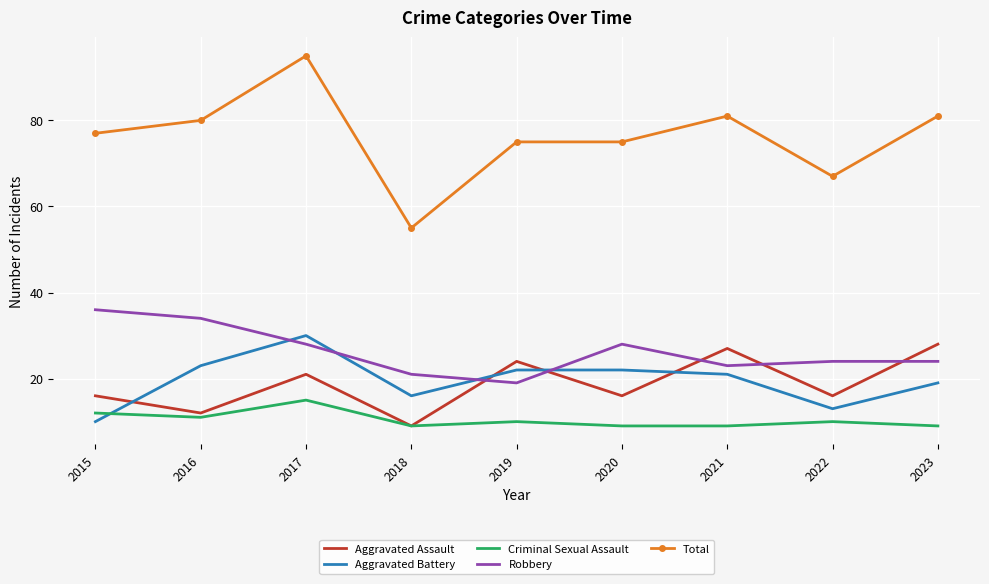

True or false: Aggravated Assault and Total intersect in this chart.

False